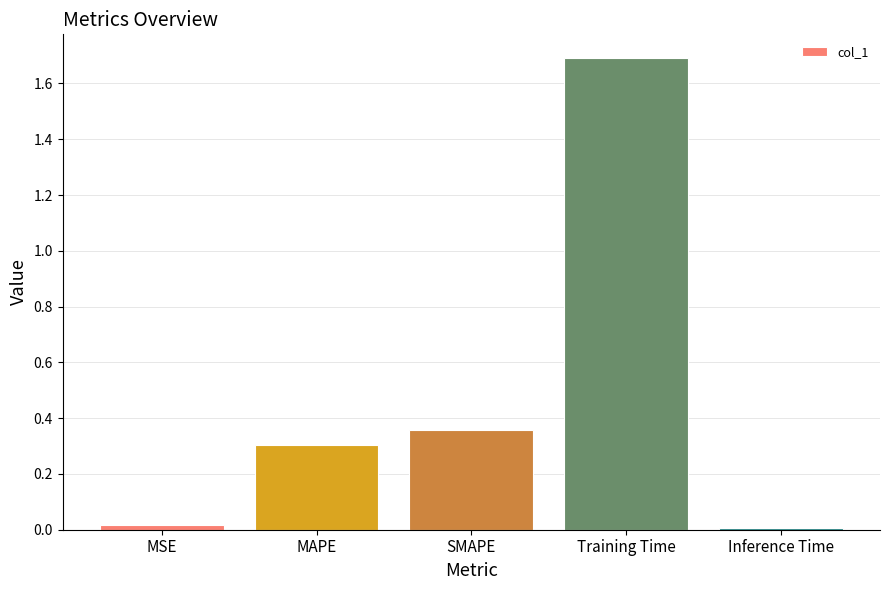

How many distinct data groups are displayed?

1